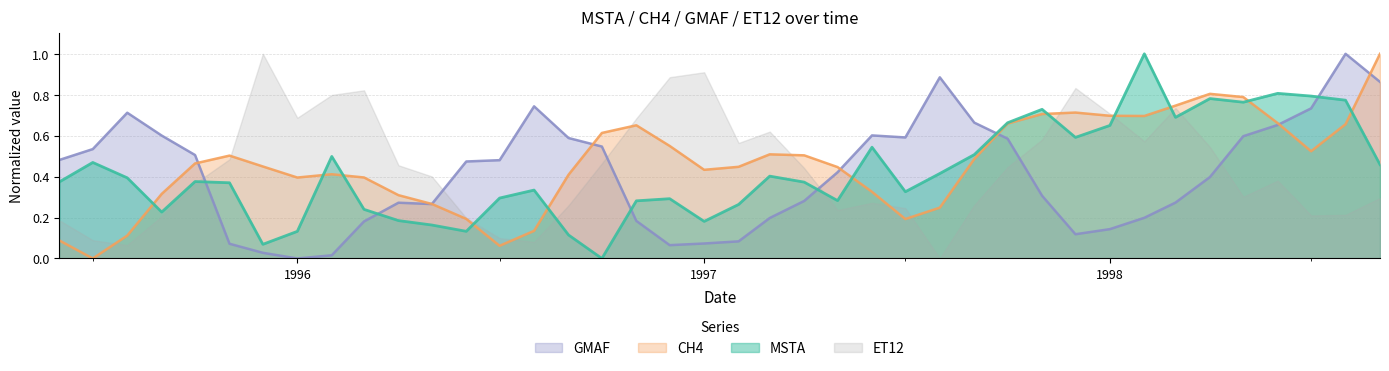

What is the maximum value shown in the chart?

1.0